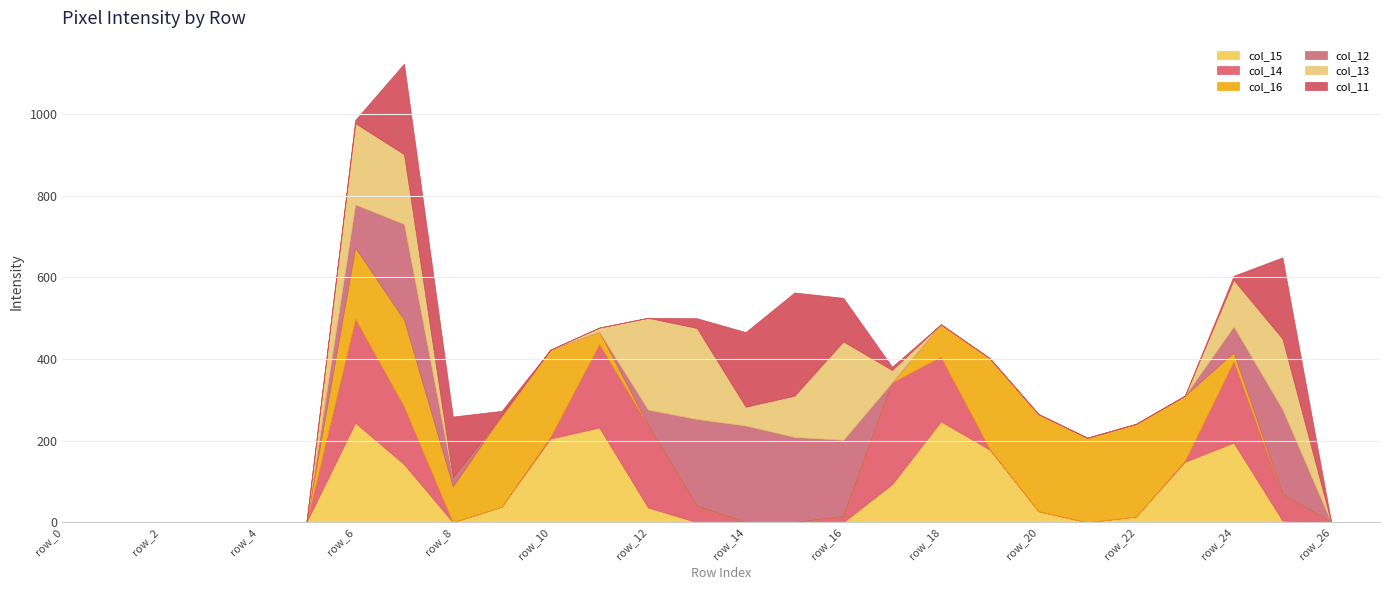

How many interior local peaks does the col_12 series have?

3